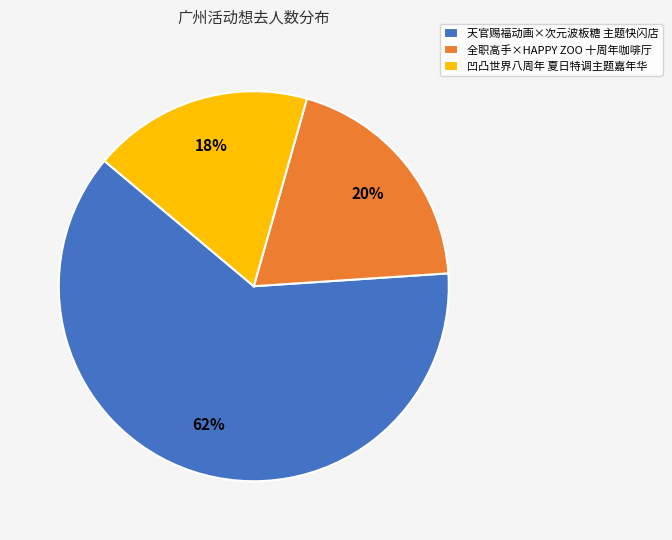

Is it true that 天官赐福动画×次元波板糖 主题快闪店 is 62% of the pie?

True